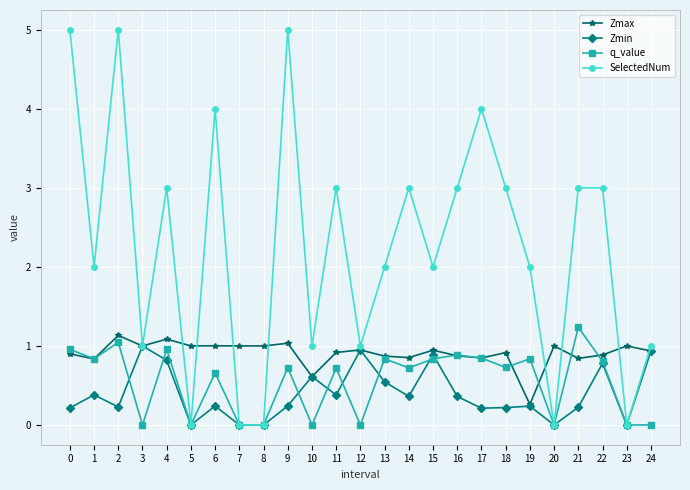

True or false: Zmin has more than 1 points higher than both neighbors.

True